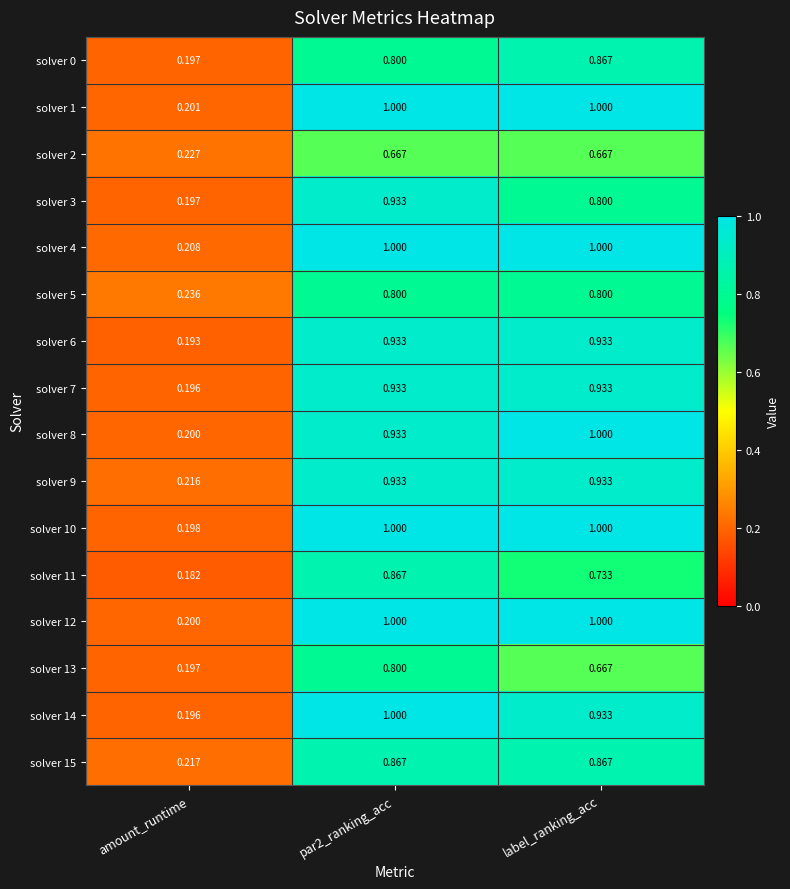

At how many categories does at least one series exceed 0?

3